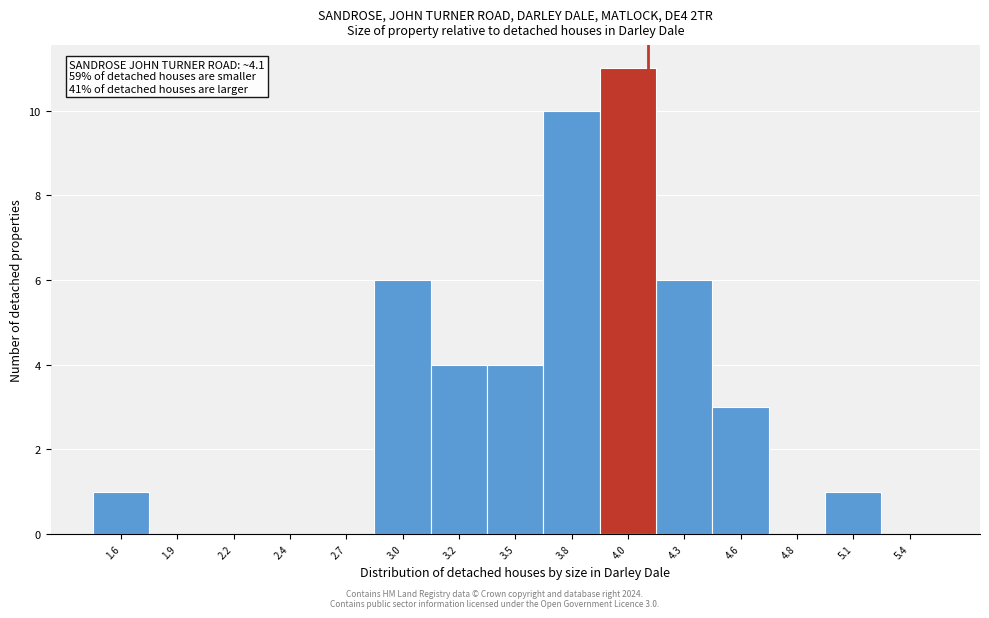

Which range on the x-axis has the tallest bar?

3.90 to 4.15